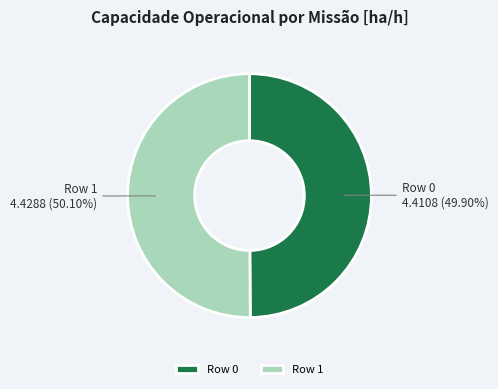

Is there any slice that represents more than half of the pie?

Yes